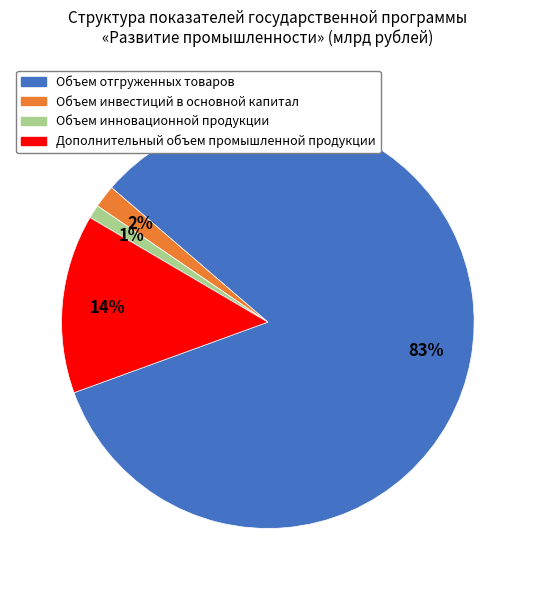

Does Объем инновационной продукции account for over 50% of the chart?

No